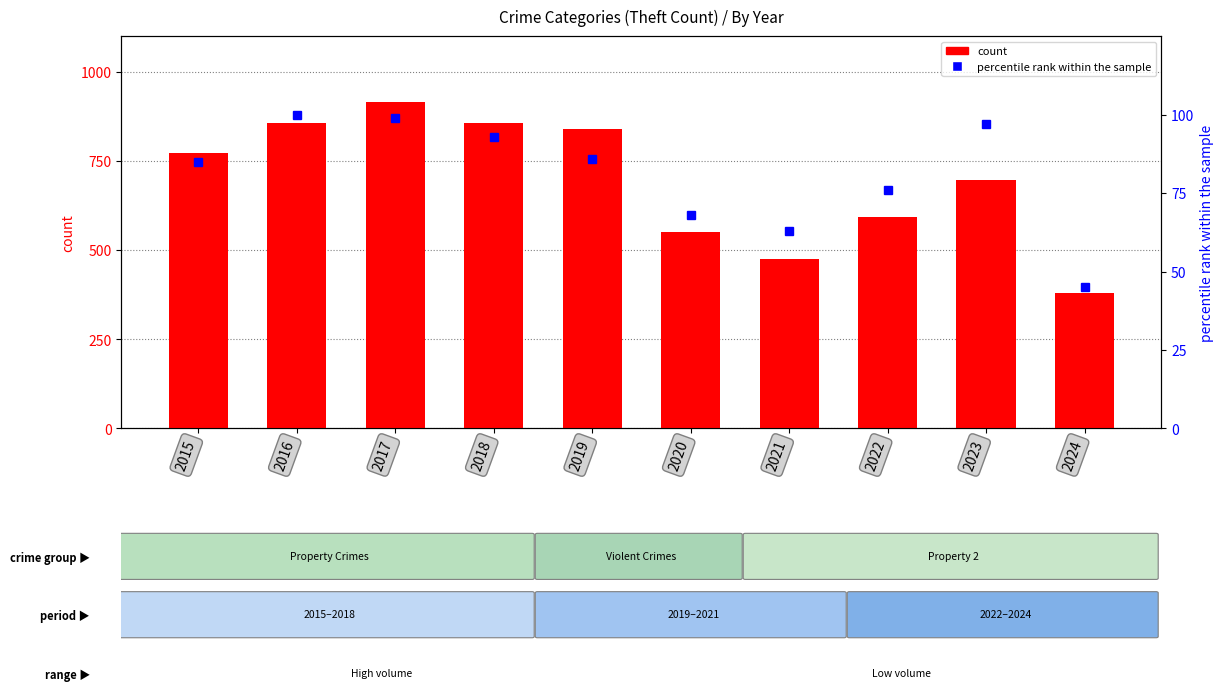

What is the maximum value for Theft?

916